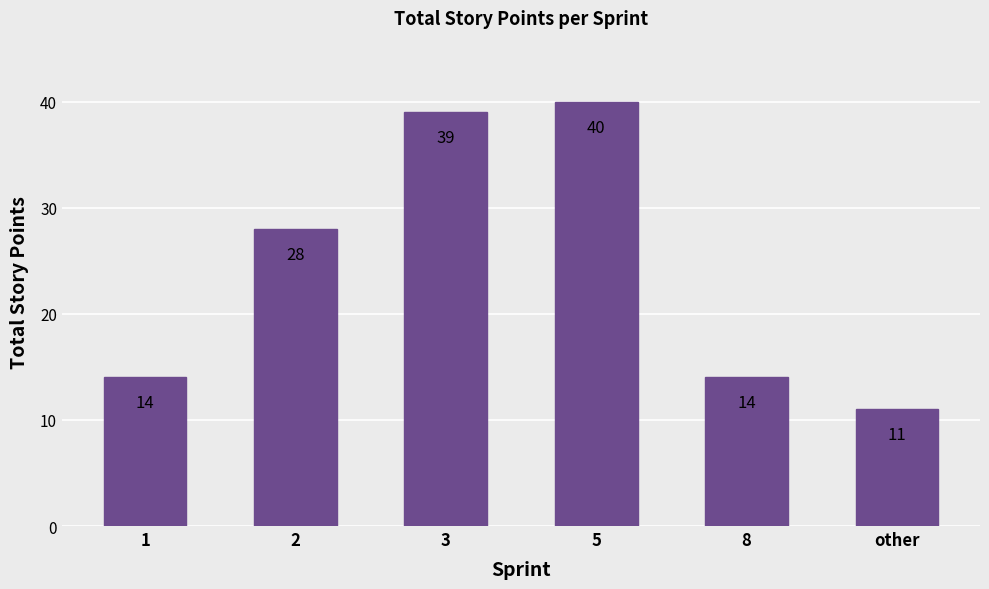

What is the change in value from 2 to 8?

-14